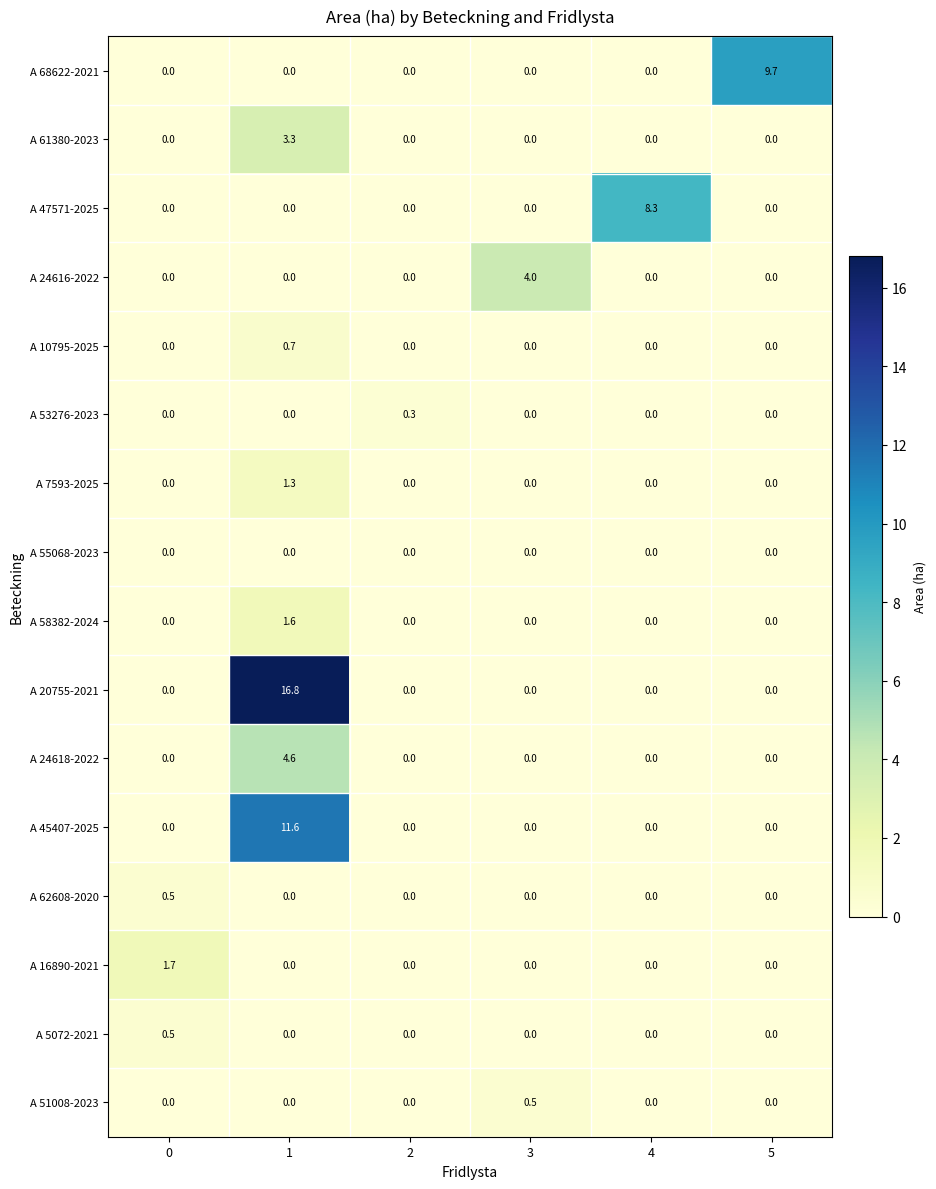

What is the spread (max minus min) of values at 4?

8.3